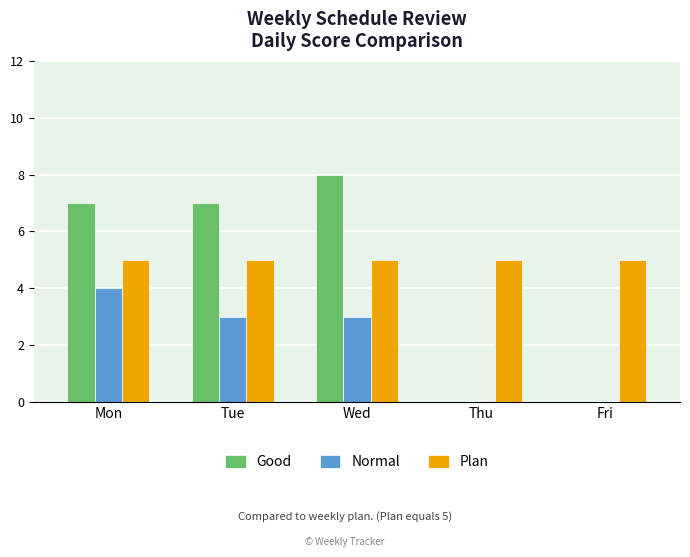

Reading left to right, what are all the values shown in this chart?

Good: Mon=7	Tue=7	Wed=8	Thu=0	Fri=0
Normal: Mon=4	Tue=3	Wed=3	Thu=0	Fri=0
Plan: Mon=5	Tue=5	Wed=5	Thu=5	Fri=5